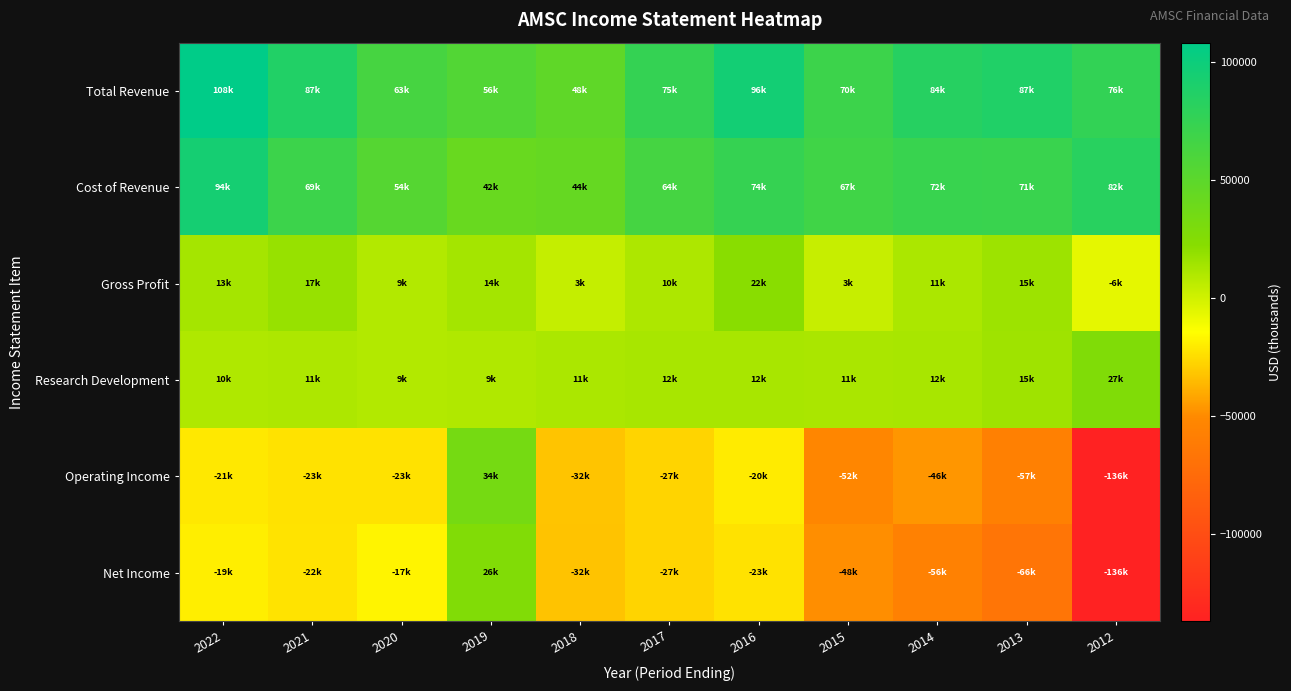

Reading left to right, what are all the values shown in this chart?

Total Revenue: 2022=108400	2021=87100	2020=63800	2019=56200	2018=48400	2017=75200	2016=96000	2015=70500	2014=84100	2013=87400	2012=76500
Cost of Revenue: 2022=94900	2021=69700	2020=54400	2019=42200	2018=44600	2017=64400	2016=74000	2015=67400	2014=72900	2013=71900	2012=82900
Gross Profit: 2022=13500	2021=17500	2020=9400	2019=14000	2018=3800	2017=10800	2016=22000	2015=3100	2014=11300	2013=15500	2012=-6300
Research Development: 2022=10500	2021=11000	2020=9600	2019=9900	2018=11600	2017=12500	2016=12300	2015=11900	2014=12200	2013=15300	2012=27300
Operating Income: 2022=-21100	2021=-23200	2020=-23100	2019=34000	2018=-32200	2017=-27500	2016=-20100	2015=-52500	2014=-46600	2013=-57700	2012=-136400
Net Income: 2022=-19200	2021=-22700	2020=-17100	2019=26800	2018=-32800	2017=-27400	2016=-23100	2015=-48700	2014=-56300	2013=-66100	2012=-136800